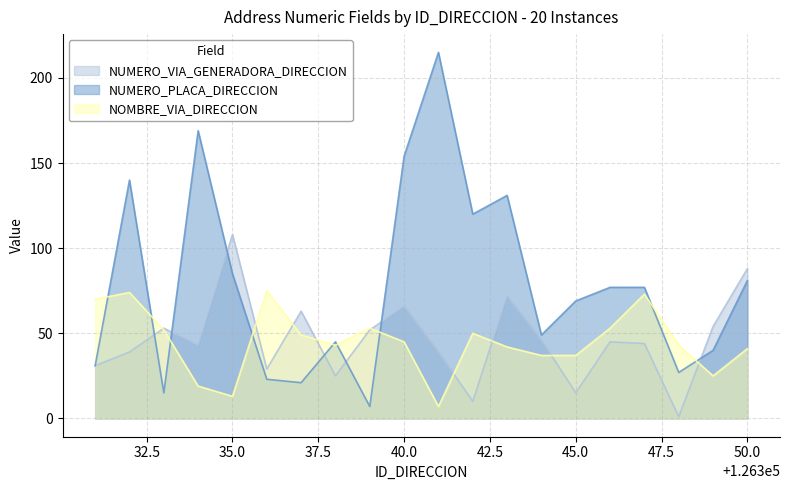

In NUMERO_PLACA_DIRECCION, how many points are higher than both neighbors (excluding endpoints)?

5